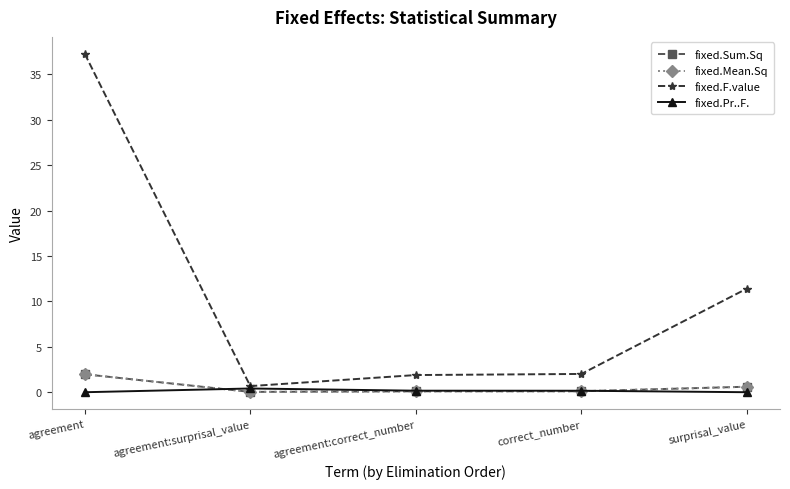

List the series in order of their peak value, lowest first.

fixed.Pr..F., fixed.Sum.Sq, fixed.Mean.Sq, fixed.F.value